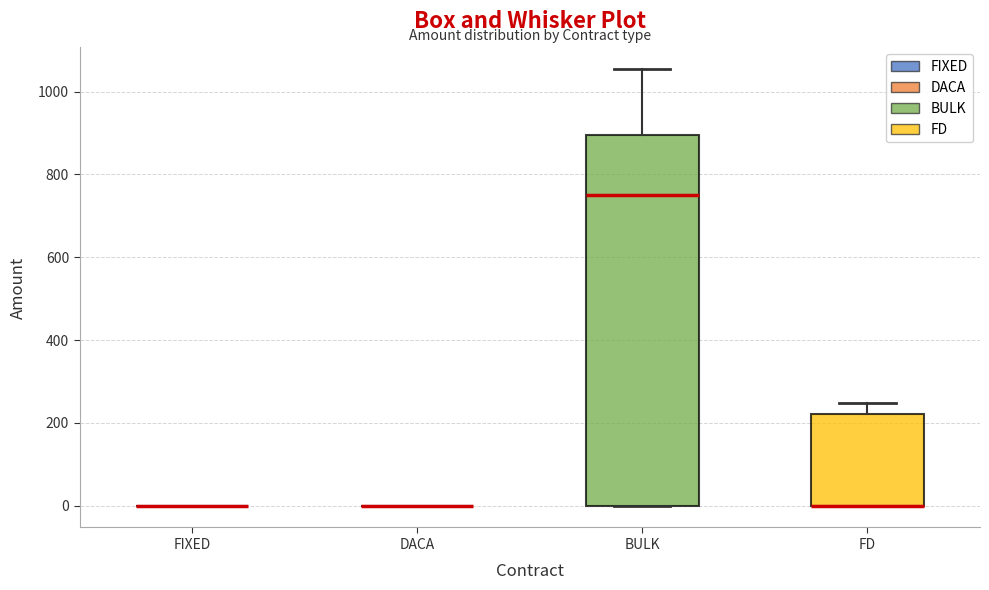

Comparing the boxes themselves (not the whiskers), which one is the tallest?

BULK